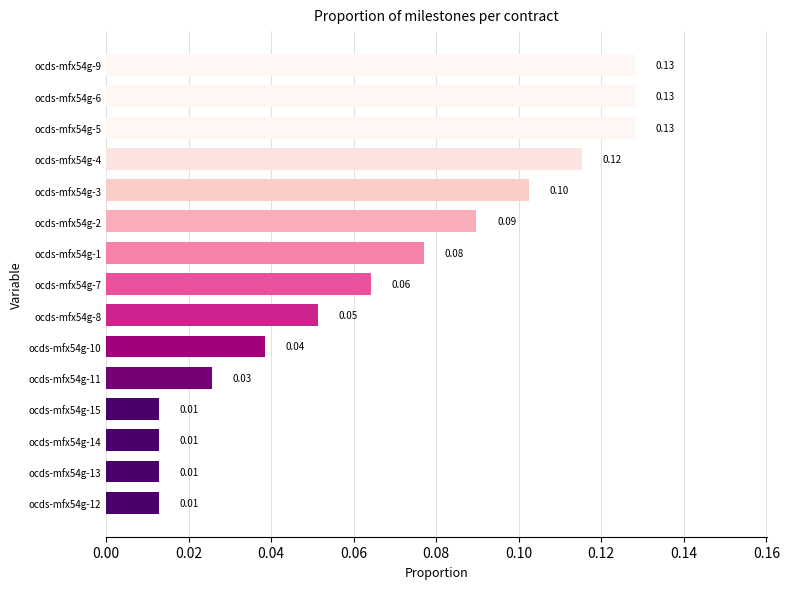

What is the difference between the maximum and minimum values?

0.1